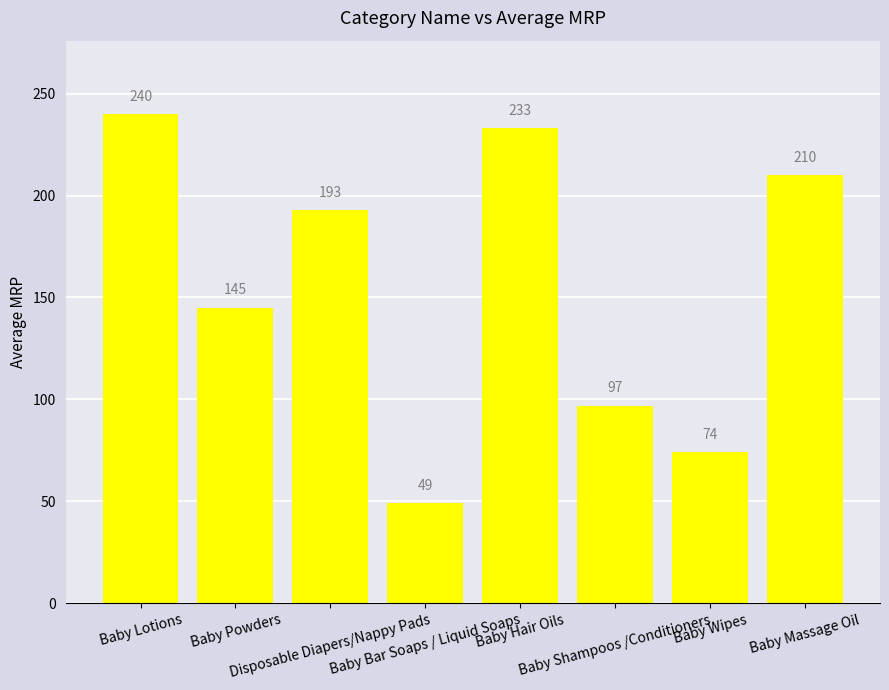

What is the value of the 7th bar from the left?

74